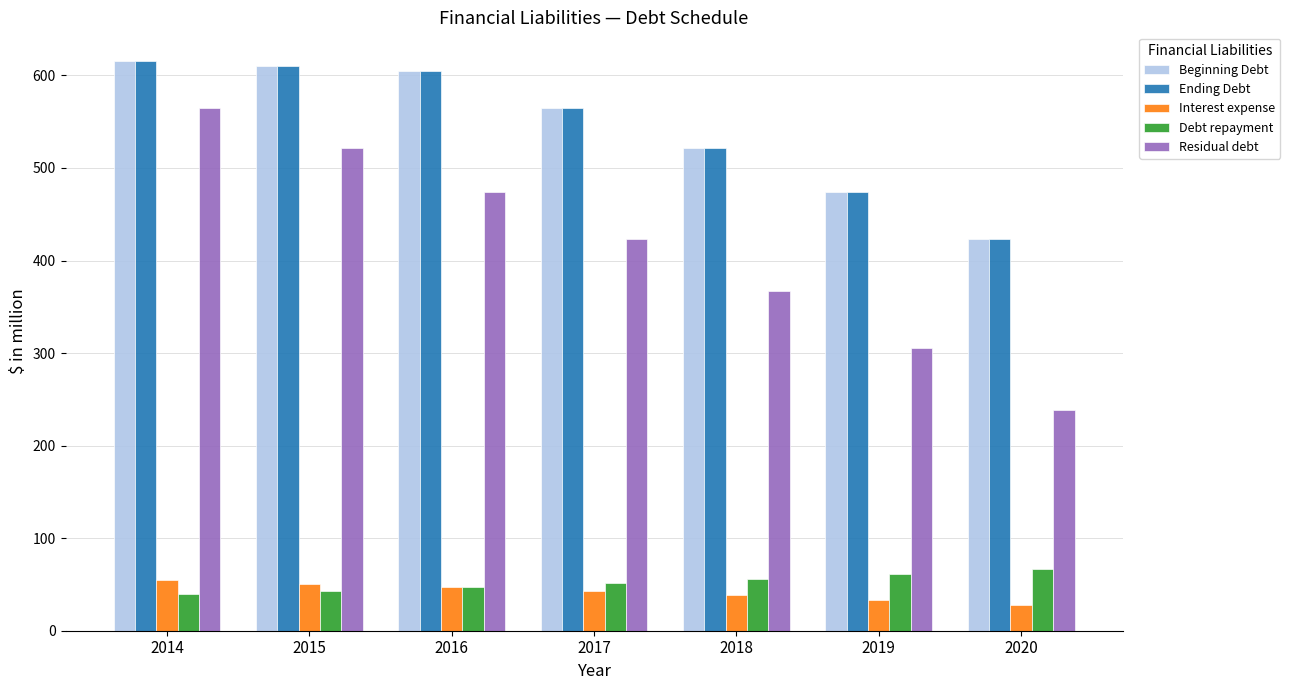

Where is Ending Debt nearest to the value 519?

2018